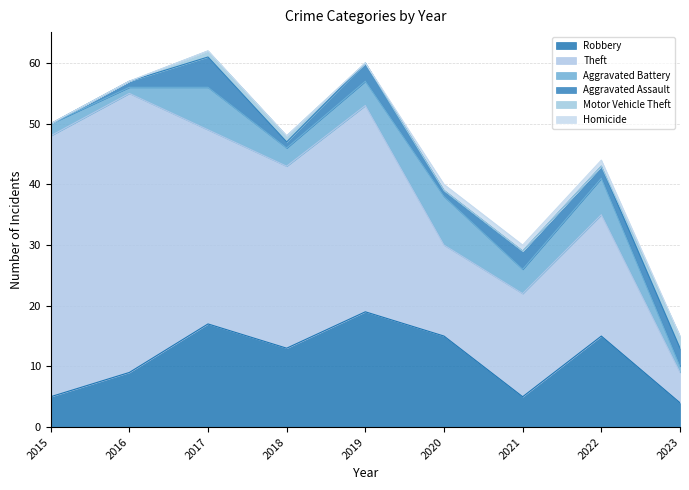

Reading right to left, what are all the values shown in this chart?

Robbery: 2023=4	2022=15	2021=5	2020=15	2019=19	2018=13	2017=17	2016=9	2015=5
Theft: 2023=5	2022=20	2021=17	2020=15	2019=34	2018=30	2017=32	2016=46	2015=43
Aggravated Battery: 2023=1	2022=6	2021=4	2020=8	2019=4	2018=3	2017=7	2016=1	2015=2
Aggravated Assault: 2023=3	2022=2	2021=3	2020=1	2019=3	2018=1	2017=5	2016=1	2015=0
Motor Vehicle Theft: 2023=2	2022=0	2021=0	2020=0	2019=0	2018=1	2017=1	2016=0	2015=0
Homicide: 2023=0	2022=1	2021=1	2020=1	2019=0	2018=0	2017=0	2016=0	2015=0